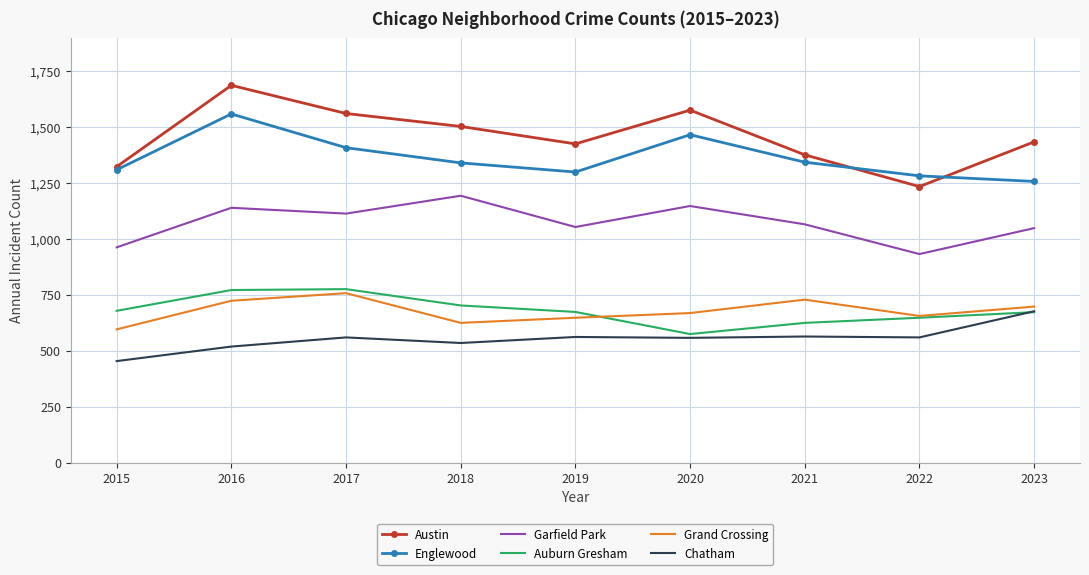

Is the value of Garfield Park at 2016 greater than the value of Chatham at 2018?

Yes